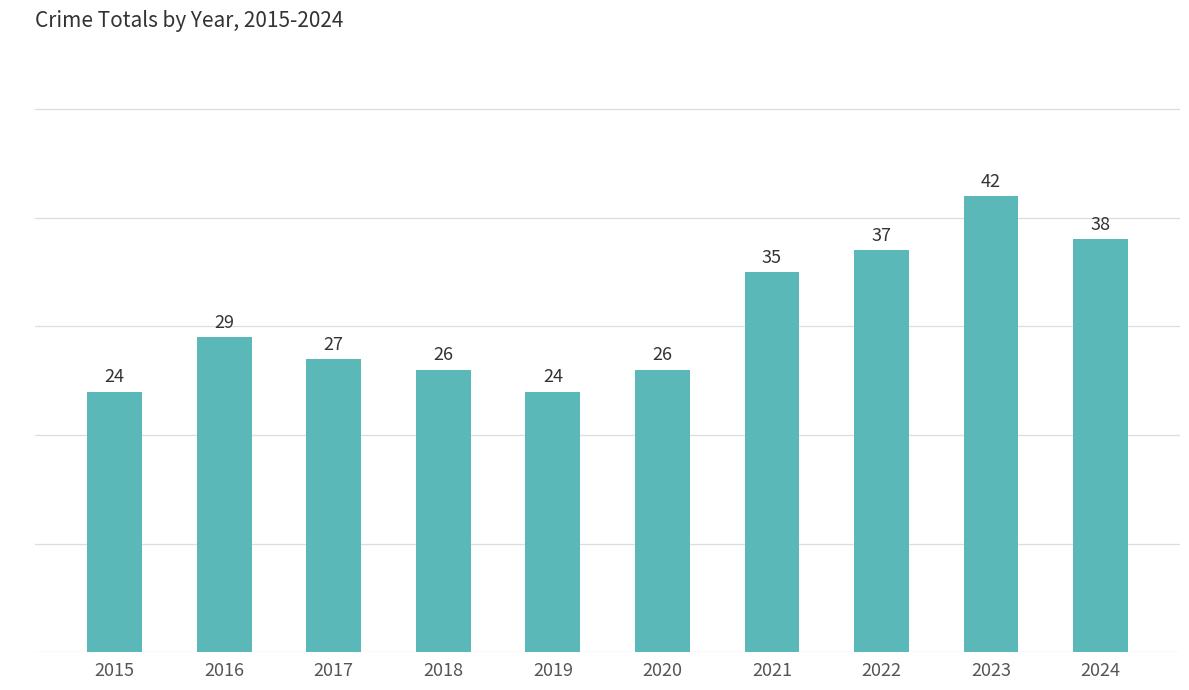

The chart shows a value of 46 at 2017. True or false?

False